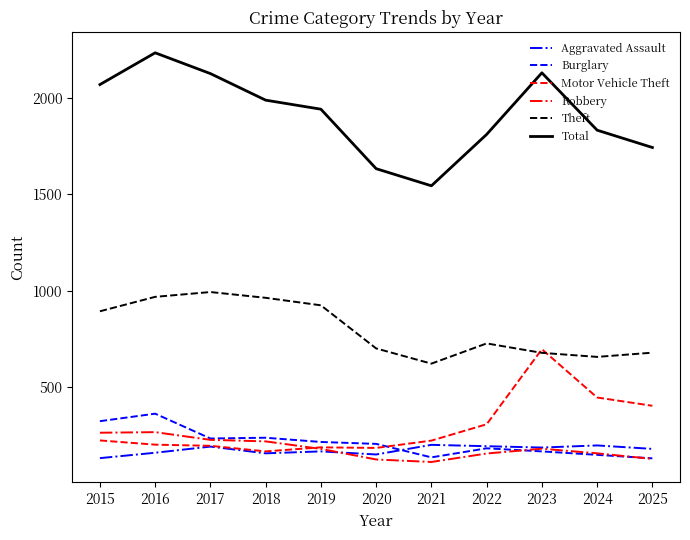

Which series has the largest range (max minus min)?

Total